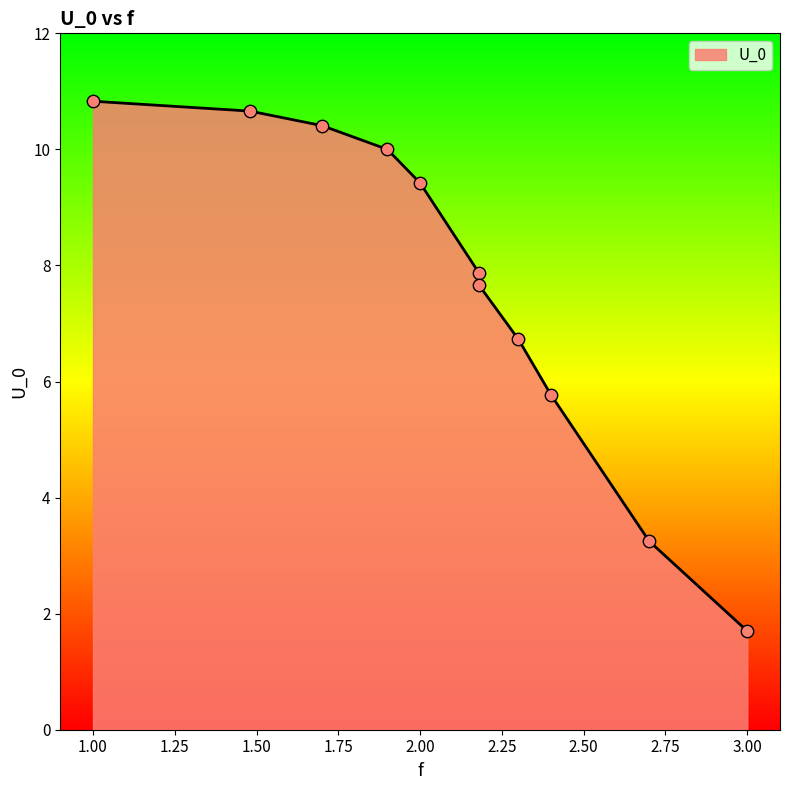

Approximately how many times larger is the value at 2.7 compared to 2.0?

0.3